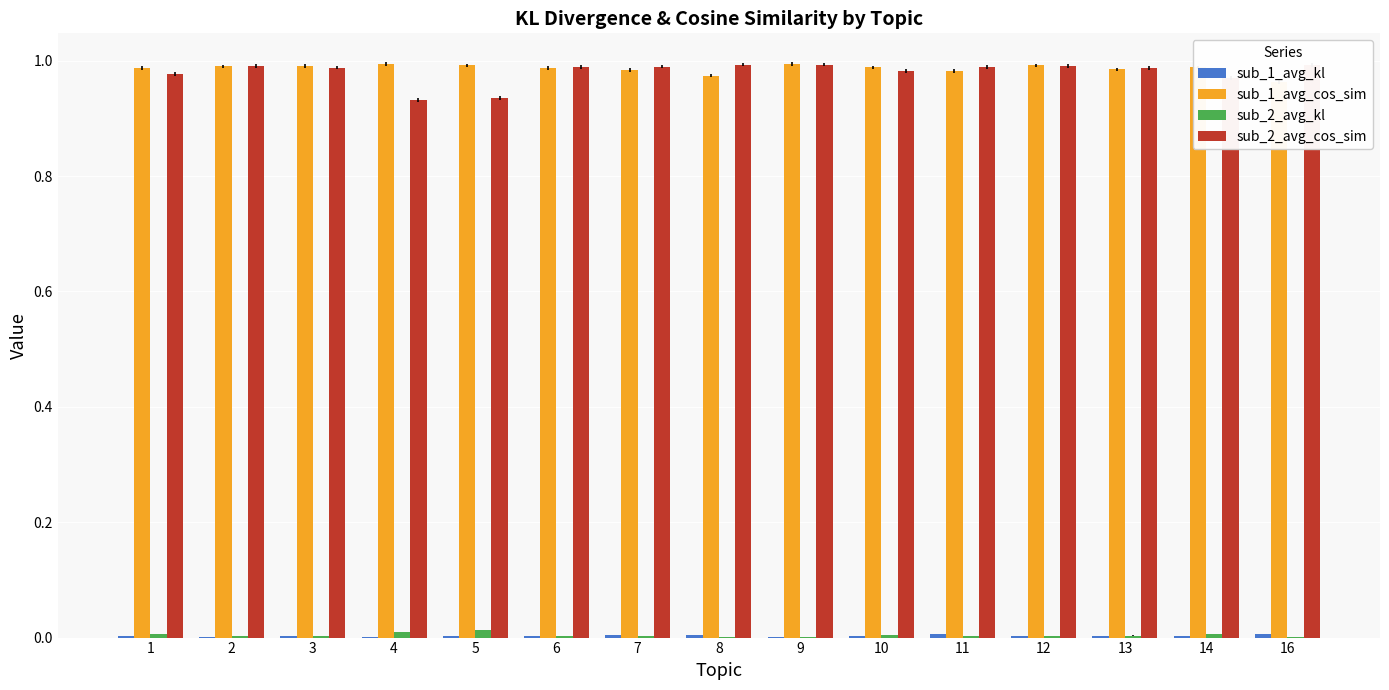

True or false: sub_1_avg_kl has a value of 0.0 at 5.

False